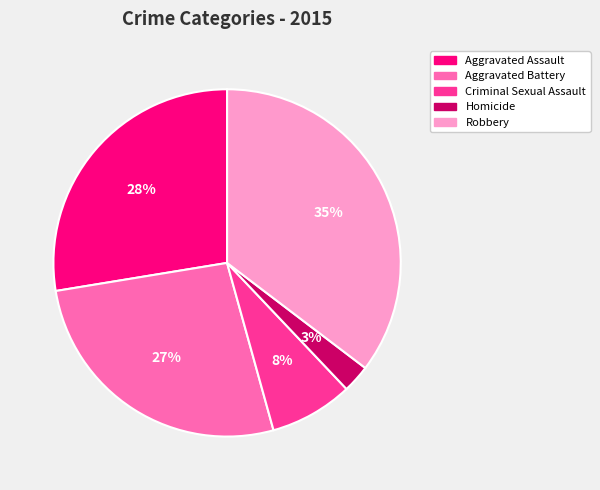

The Aggravated Battery slice represents 27% of the pie. True or false?

True